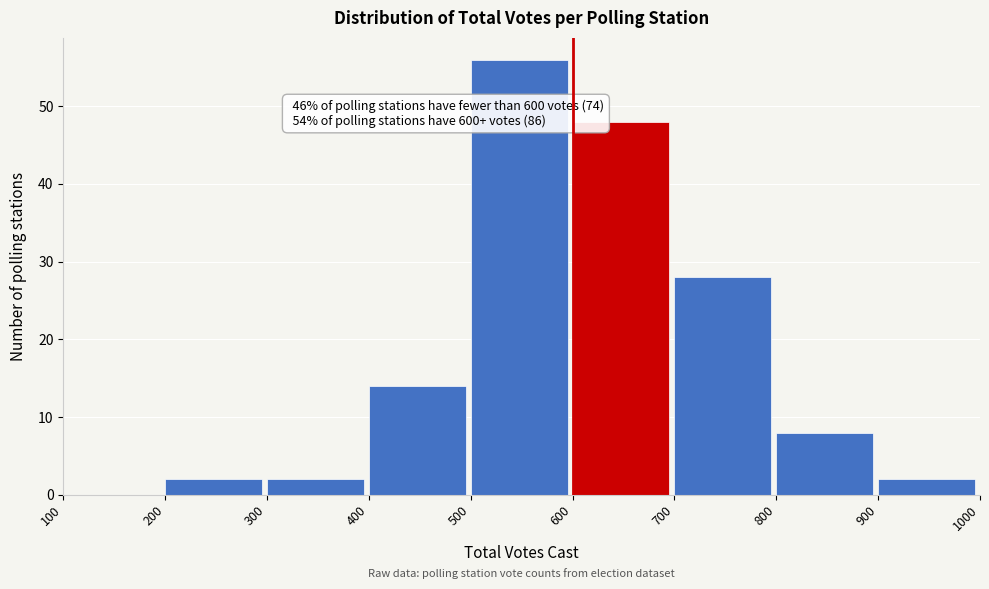

Over which range of the x-axis is the bar tallest?

500 to 600